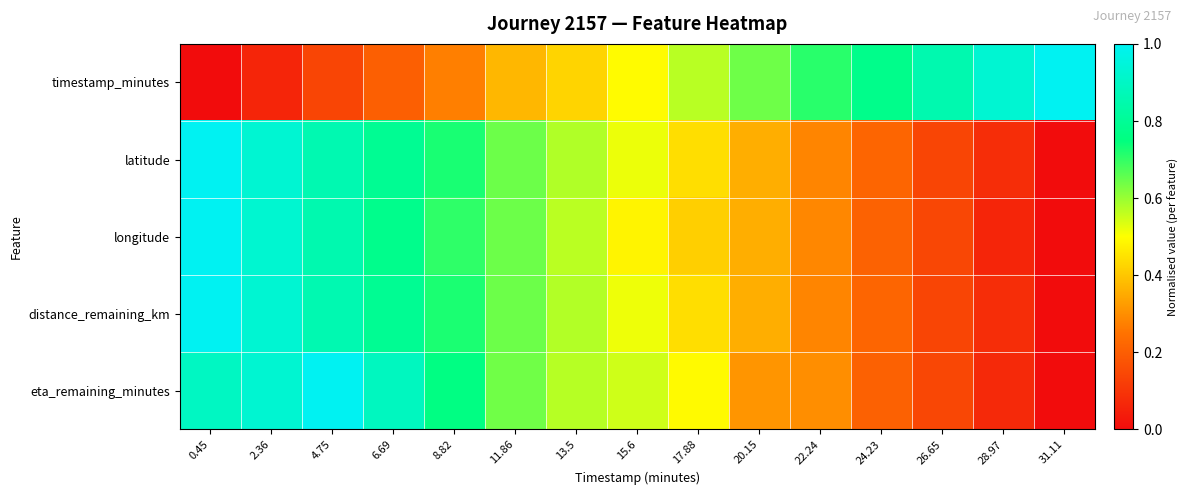

Which series has the widest spread of values?

timestamp_minutes